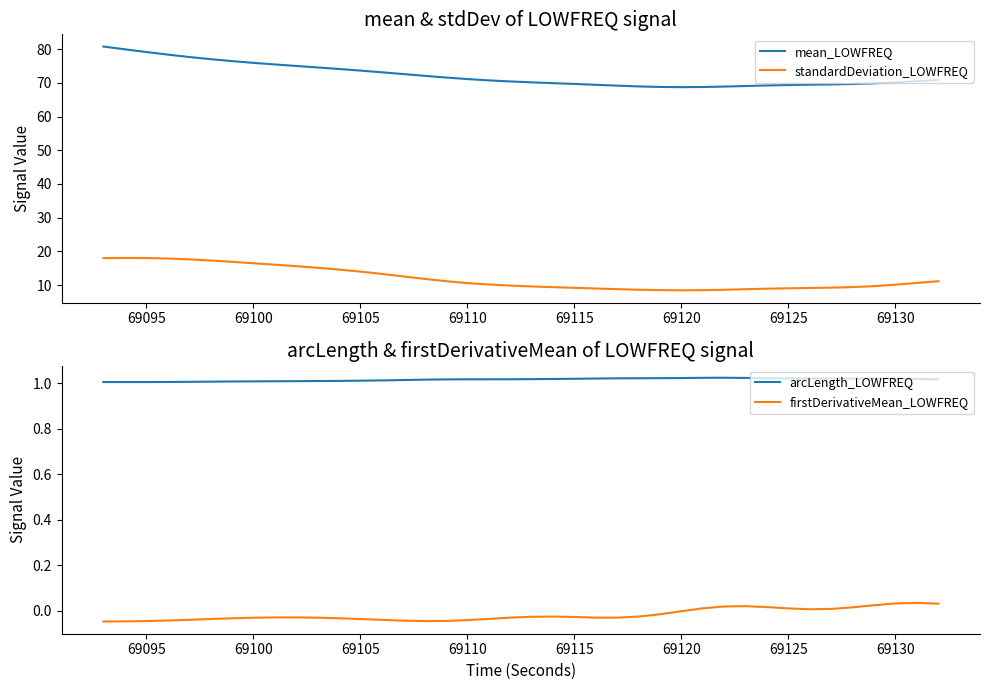

Reading left to right, extract all data points from this chart.

mean_LOWFREQ: 80.8	80.0	79.2	78.4	77.7	77.0	76.5	75.9	75.5	75.0	74.6	74.1	73.6	73.1	72.6	72.1	71.6	71.1	70.7	70.4	70.2	69.9	69.7	69.4	69.2	68.9	68.8	68.7	68.8	68.9	69.1	69.2	69.4	69.4	69.5	69.7	69.9	70.2	70.5	70.9
standardDeviation_LOWFREQ: 18.0	18.0	18.0	17.9	17.6	17.3	16.9	16.5	16.1	15.6	15.1	14.6	14.0	13.3	12.6	11.8	11.2	10.6	10.2	9.8	9.6	9.4	9.2	9.0	8.8	8.6	8.5	8.4	8.5	8.6	8.8	8.9	9.0	9.1	9.2	9.4	9.7	10.1	10.6	11.1
arcLength_LOWFREQ: 1.0	1.0	1.0	1.0	1.0	1.0	1.0	1.0	1.0	1.0	1.0	1.0	1.0	1.0	1.0	1.0	1.0	1.0	1.0	1.0	1.0	1.0	1.0	1.0	1.0	1.0	1.0	1.0	1.0	1.0	1.0	1.0	1.0	1.0	1.0	1.0	1.0	1.0	1.0	1.0
firstDerivativeMean_LOWFREQ: -0.0	-0.0	-0.0	-0.0	-0.0	-0.0	-0.0	-0.0	-0.0	-0.0	-0.0	-0.0	-0.0	-0.0	-0.0	-0.0	-0.0	-0.0	-0.0	-0.0	-0.0	-0.0	-0.0	-0.0	-0.0	-0.0	-0.0	-0.0	0.0	0.0	0.0	0.0	0.0	0.0	0.0	0.0	0.0	0.0	0.0	0.0